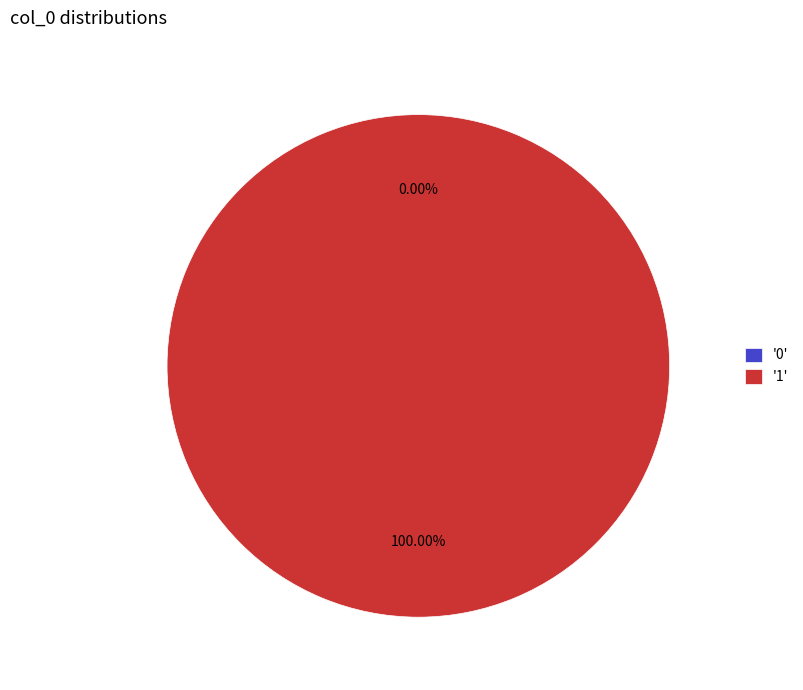

Between 0 and 1, which is larger?

1